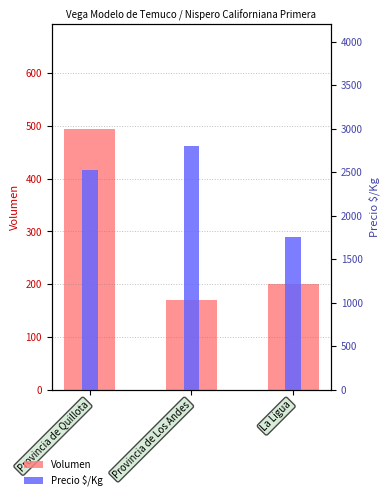

How many bars are there in total?

6